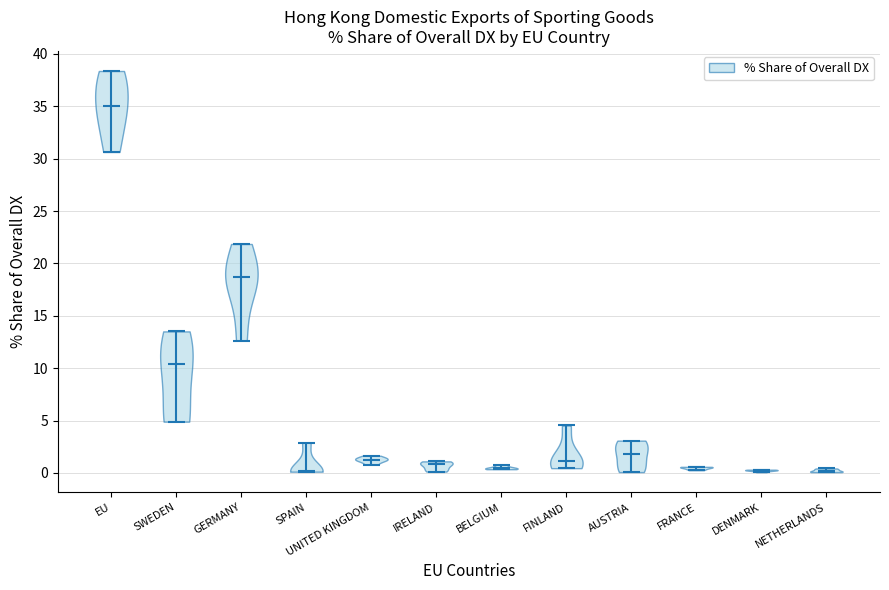

What is the highest point the violin for NETHERLANDS reaches on the y-axis? The values are not printed on the chart, so give them approximately, as read against the axis.

0.5